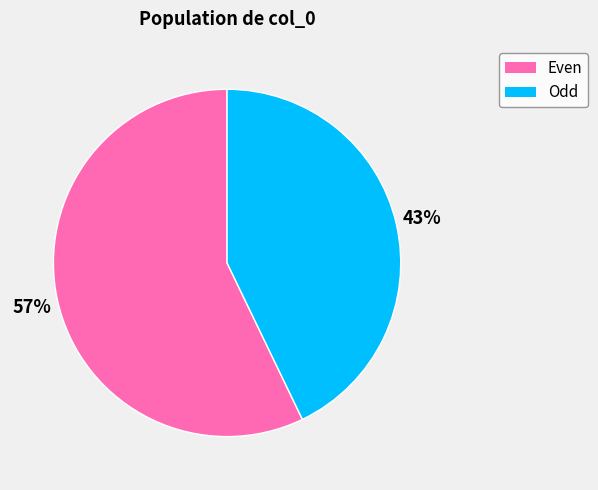

To the nearest percent, what is the average slice percentage?

50%